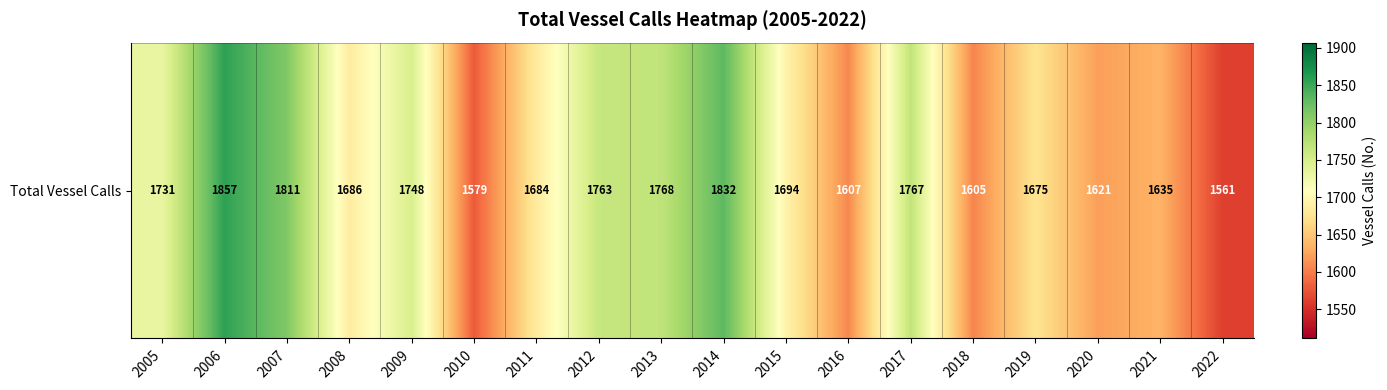

Approximately how many times larger is the value at 2017 compared to 2005?

1.0